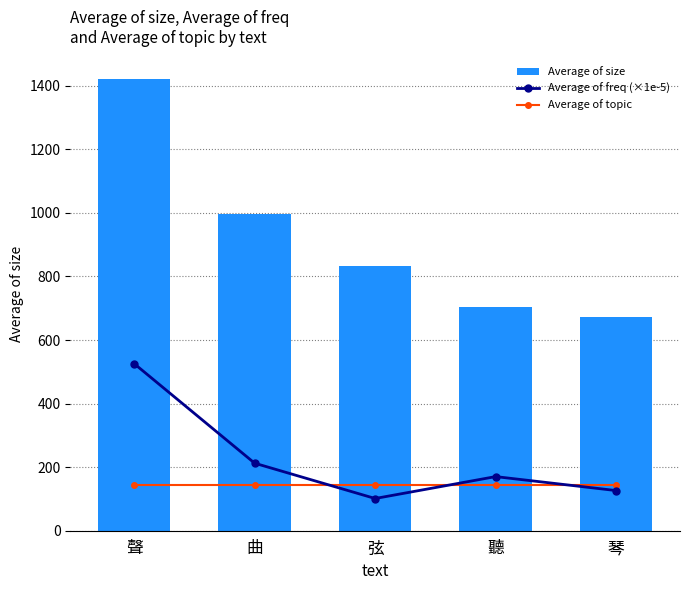

What is the difference between the Average of freq (×1e-5) values at 琴 and 聲?

399.4